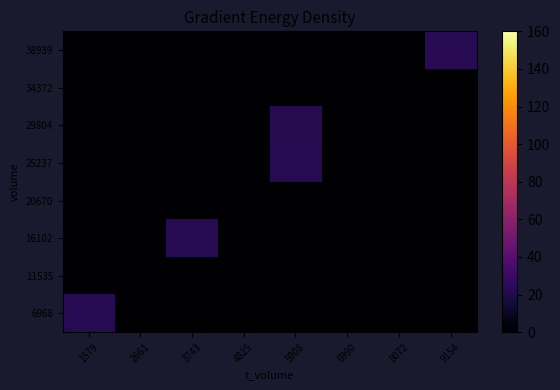

Reading left to right, extract all data points from this chart.

6968: 1579=23.1	2661=0.0	3743=0.0	4825=0.0	5908=0.0	6990=0.0	8072=0.0	9154=0.0
11535: 1579=0.0	2661=0.0	3743=0.0	4825=0.0	5908=0.0	6990=0.0	8072=0.0	9154=0.0
16102: 1579=0.0	2661=0.0	3743=22.8	4825=0.0	5908=0.0	6990=0.0	8072=0.0	9154=0.0
20670: 1579=0.0	2661=0.0	3743=0.0	4825=0.0	5908=0.0	6990=0.0	8072=0.0	9154=0.0
25237: 1579=0.0	2661=0.0	3743=0.0	4825=0.0	5908=22.9	6990=0.0	8072=0.0	9154=0.0
29804: 1579=0.0	2661=0.0	3743=0.0	4825=0.0	5908=22.4	6990=0.0	8072=0.0	9154=0.0
34372: 1579=0.0	2661=0.0	3743=0.0	4825=0.0	5908=0.0	6990=0.0	8072=0.0	9154=0.0
38939: 1579=0.0	2661=0.0	3743=0.0	4825=0.0	5908=0.0	6990=0.0	8072=0.0	9154=23.6